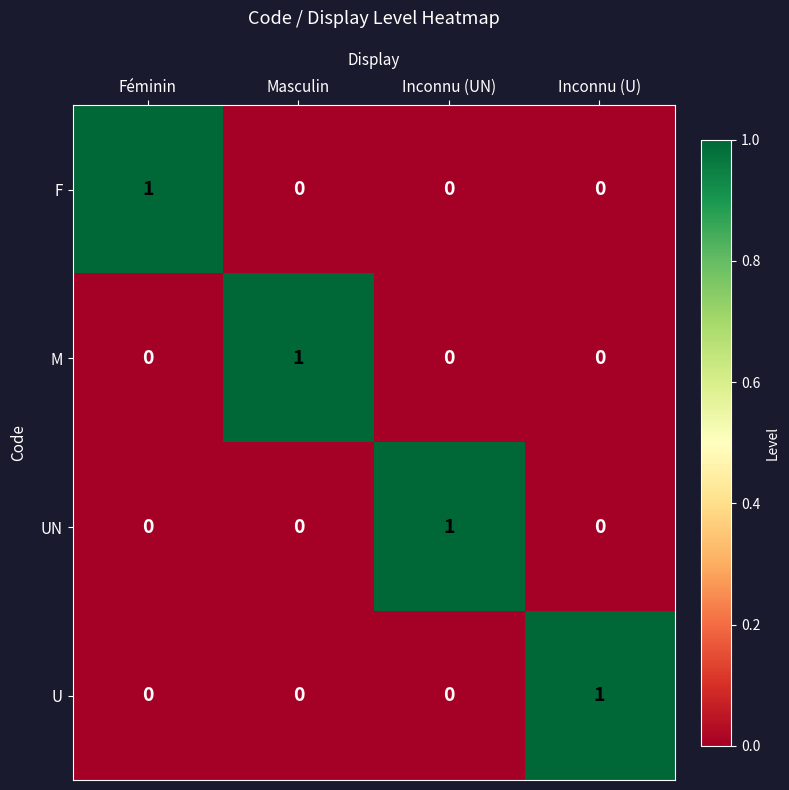

The value of U at Féminin is 0. True or false?

True